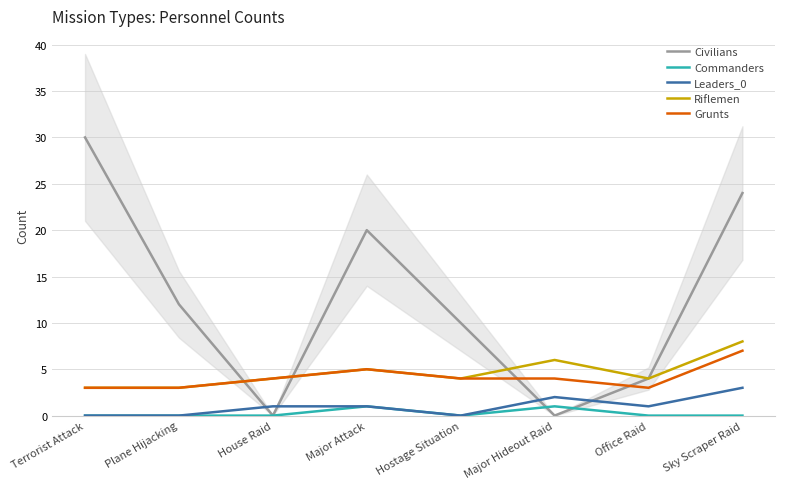

Is the value of Leaders_0 at Terrorist Attack greater than the value of Commanders at Hostage Situation?

No